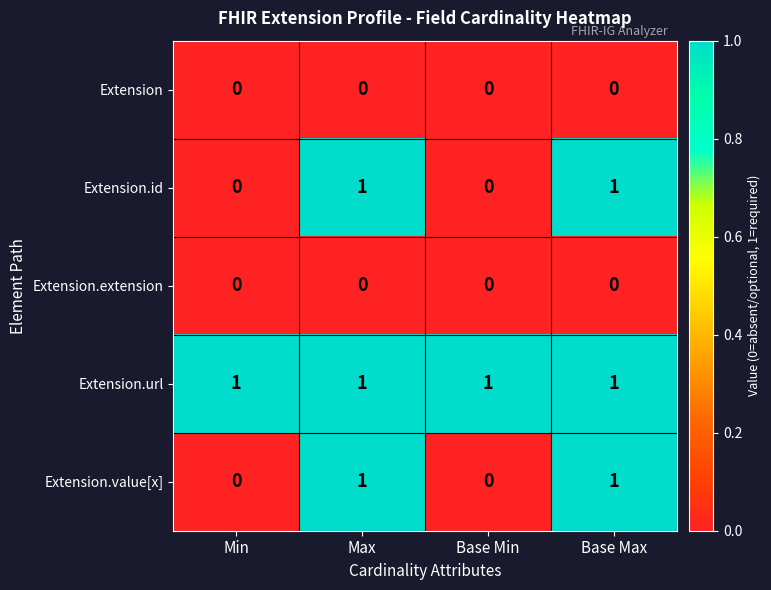

Reading right to left, extract all data points from this chart.

Extension: 0	0	0	0
Extension.id: 1	0	1	0
Extension.extension: 0	0	0	0
Extension.url: 1	1	1	1
Extension.value[x]: 1	0	1	0